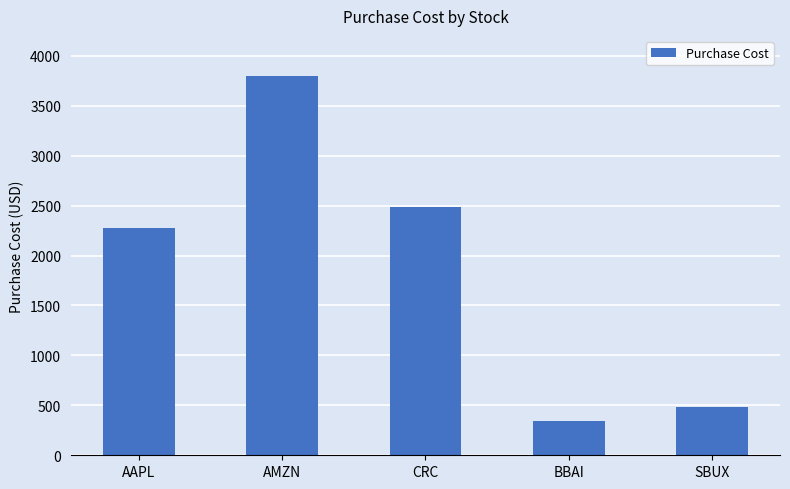

List the labels in order of value, smallest first.

BBAI, SBUX, AAPL, CRC, AMZN